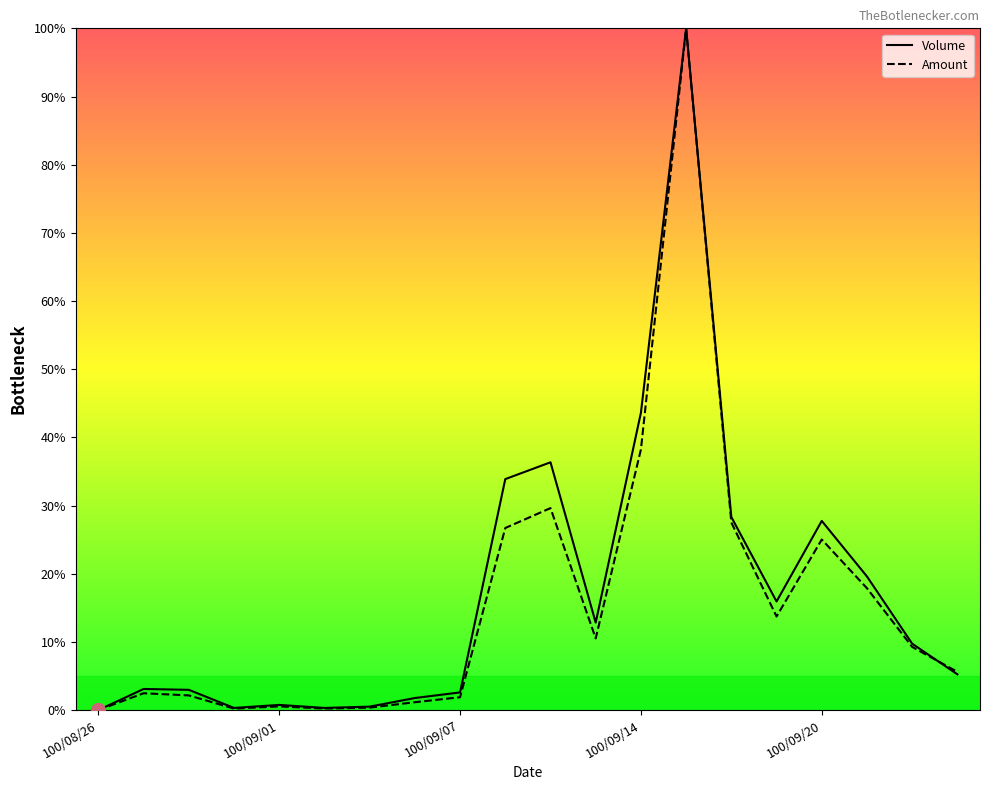

At which category does the chart reach its minimum across all series?

100/08/26